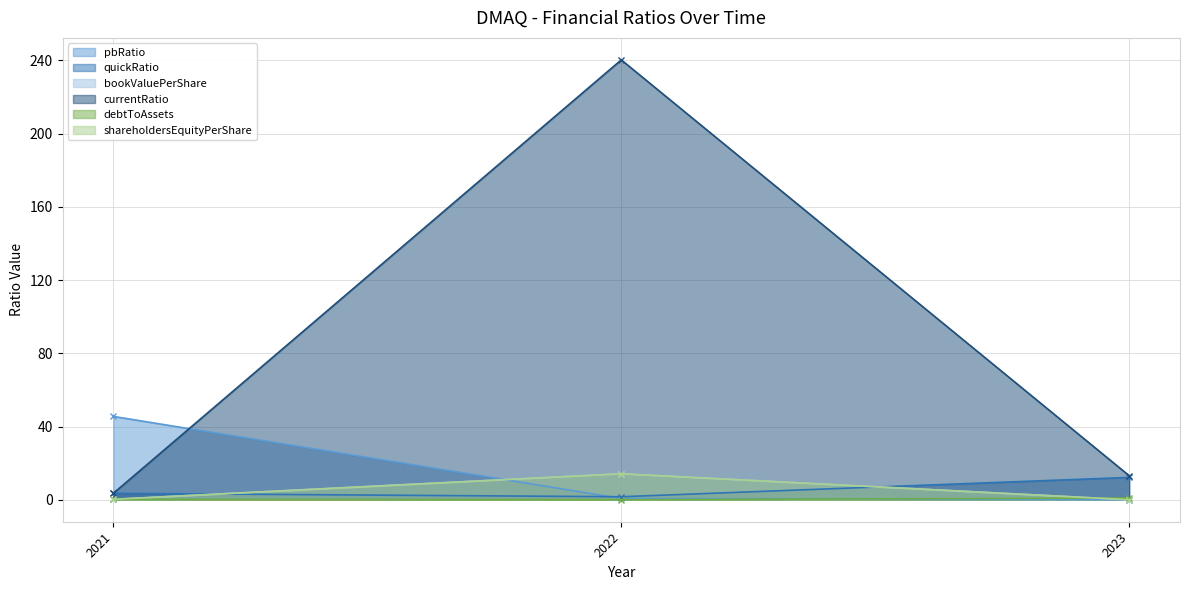

What is the value of the bookValuePerShare point at the 2nd from the left?

14.2